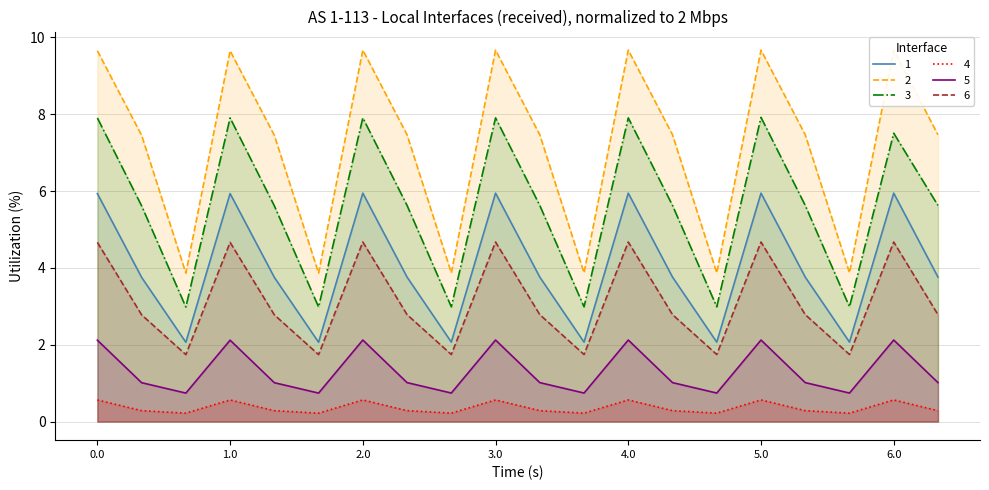

The 5 series shows 2.1 at 3.0. True or false?

True